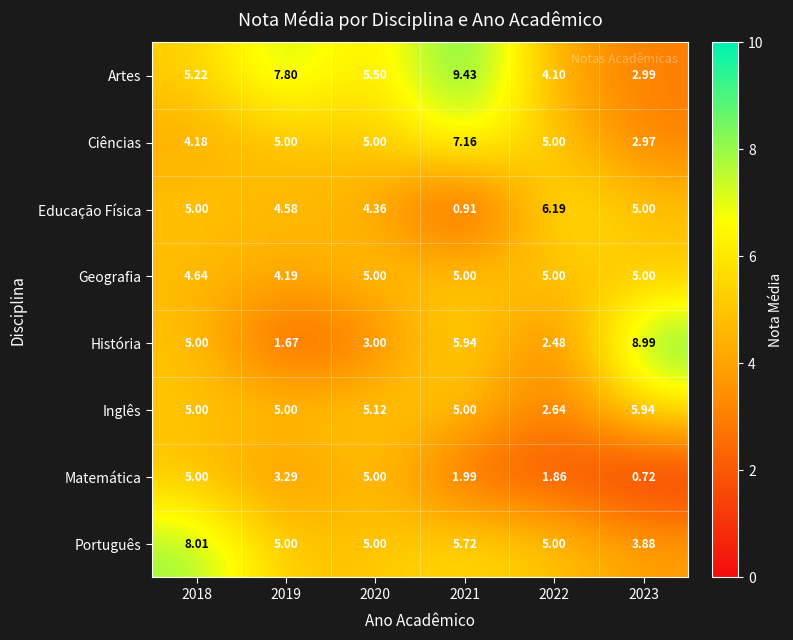

Between 2021 and 2022, which series saw the biggest shift?

Artes